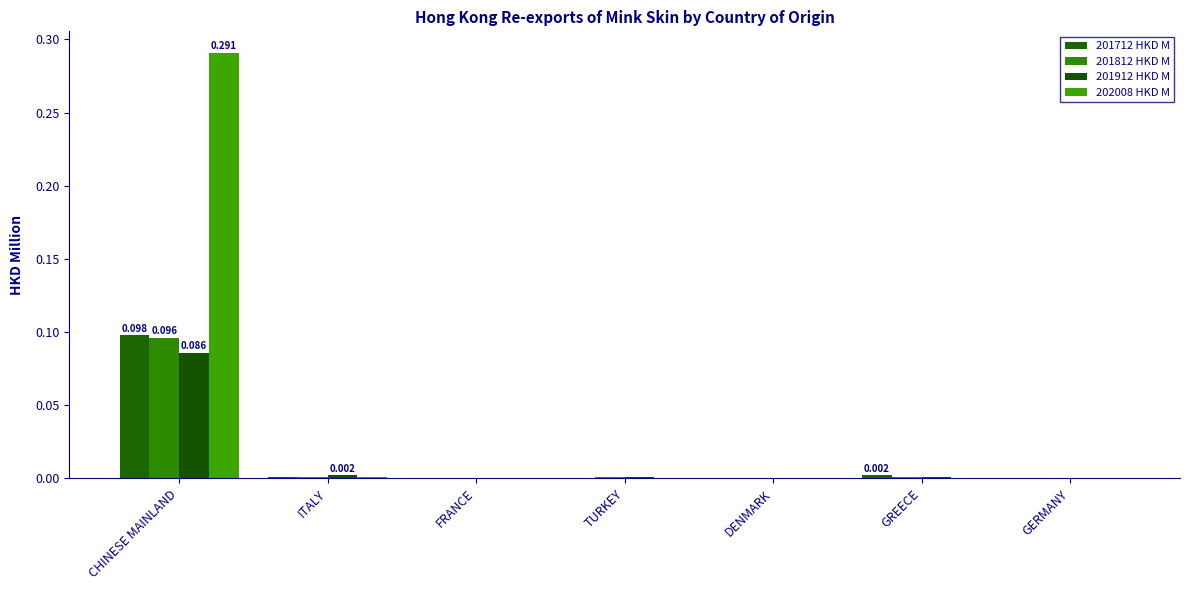

How many groups of bars are there?

7